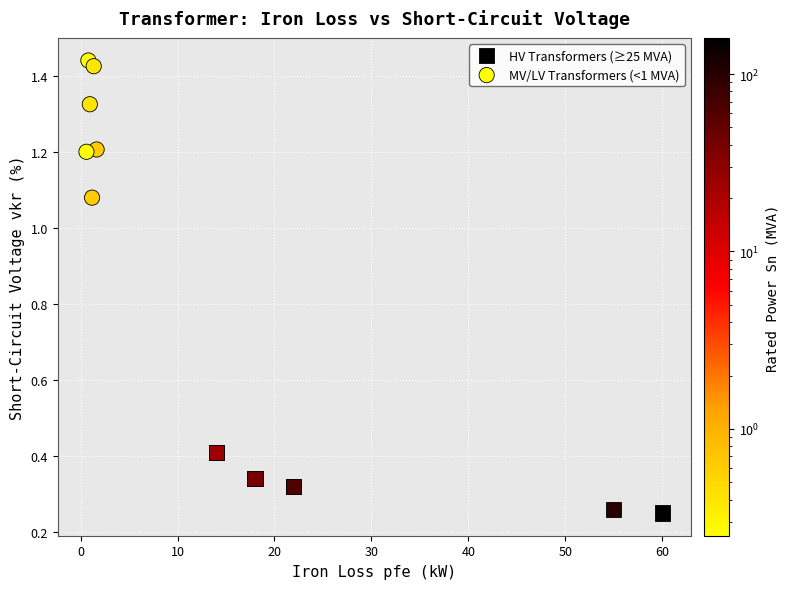

Which series has the widest spread of Y values?

MV/LV Transformers (<1 MVA)